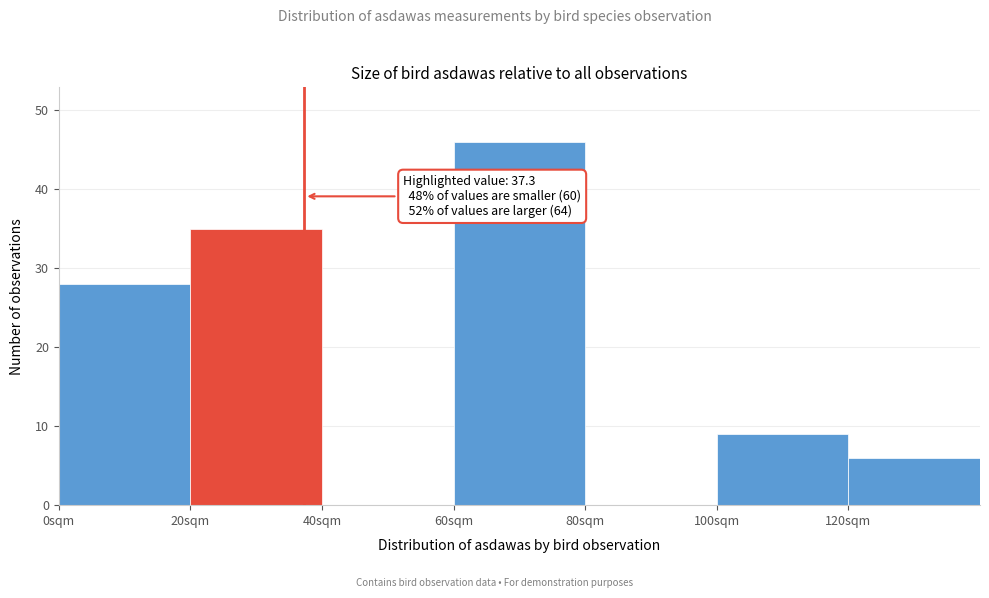

Over which range of the x-axis is the bar tallest?

60 to 80